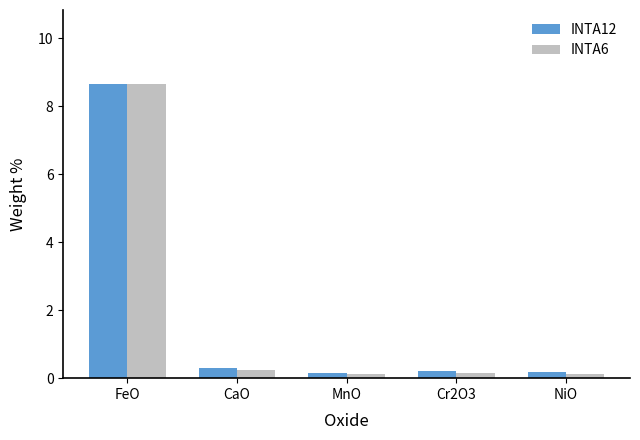

At which category is the sum across all series the highest?

FeO